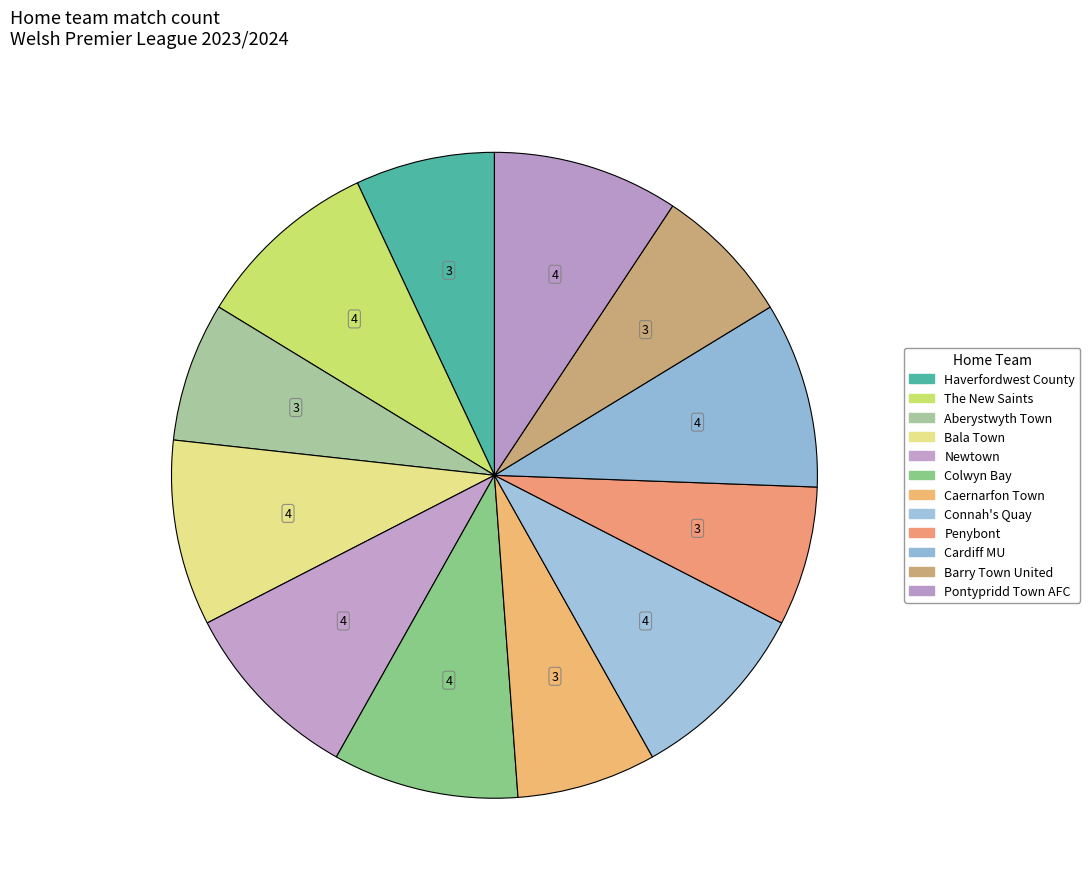

How many segments does this pie chart have?

12